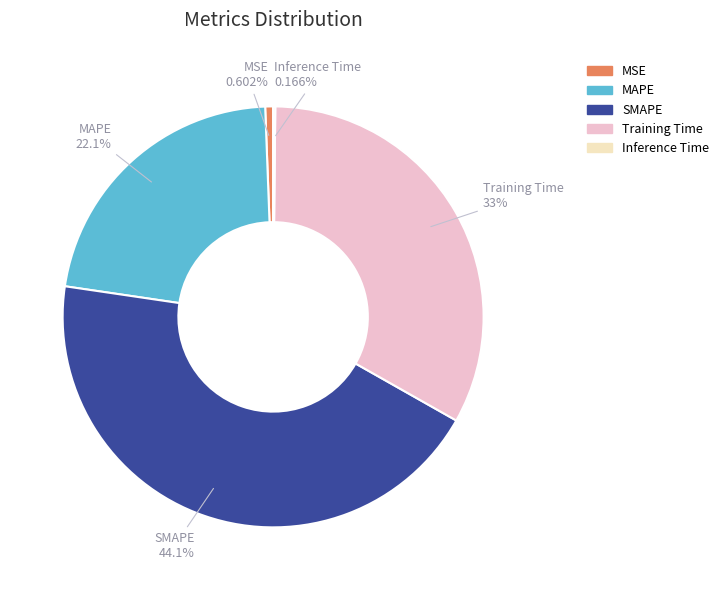

Which category has the biggest portion of the pie?

SMAPE